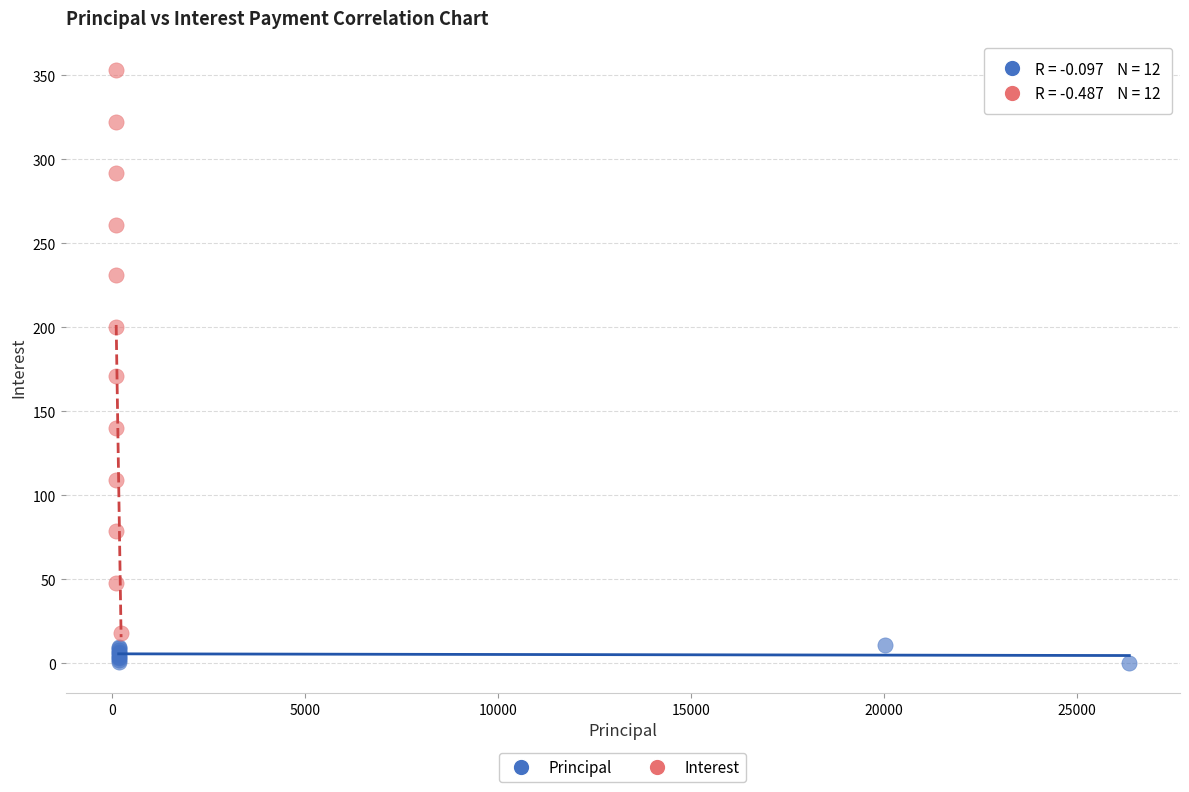

Which series contains the highest Y value?

Interest